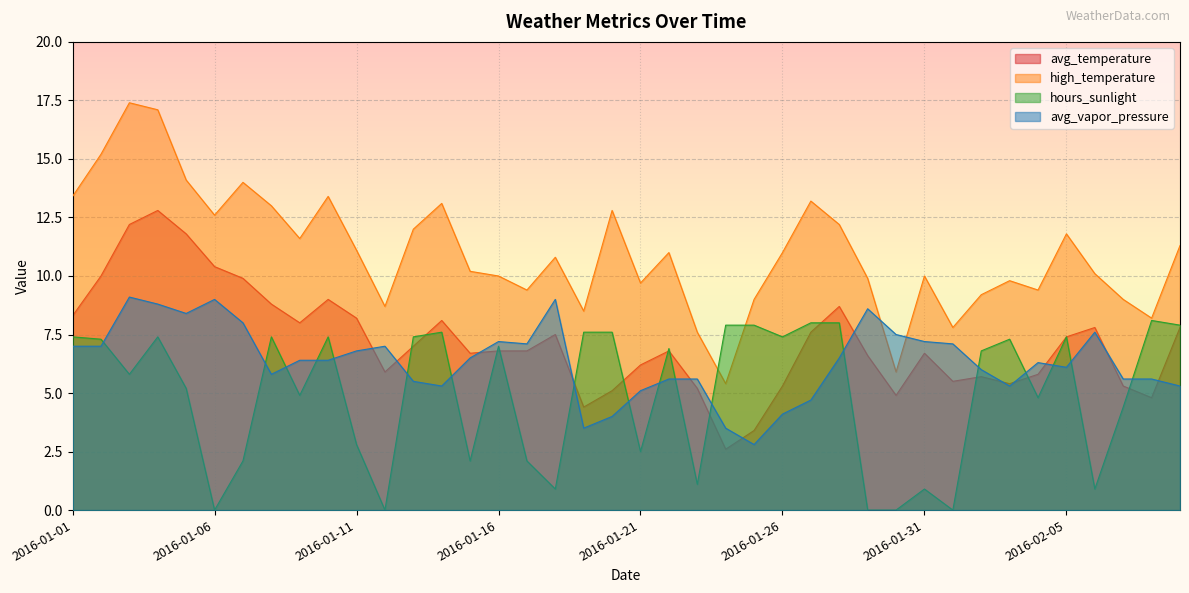

Rank the categories by high_temperature value from lowest to highest.

2016-01-24, 2016-01-30, 2016-01-23, 2016-02-01, 2016-02-08, 2016-01-19, 2016-01-12, 2016-01-25, 2016-02-07, 2016-02-02, 2016-01-17, 2016-02-04, 2016-01-21, 2016-02-03, 2016-01-29, 2016-01-16, 2016-01-31, 2016-02-06, 2016-01-15, 2016-01-18, 2016-01-22, 2016-01-26, 2016-01-11, 2016-02-09, 2016-01-09, 2016-02-05, 2016-01-13, 2016-01-28, 2016-01-06, 2016-01-20, 2016-01-08, 2016-01-14, 2016-01-27, 2016-01-01, 2016-01-10, 2016-01-07, 2016-01-05, 2016-01-02, 2016-01-04, 2016-01-03